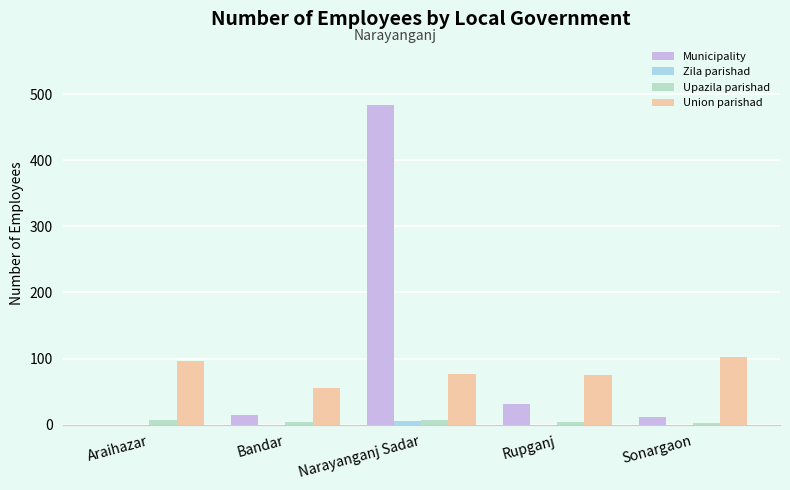

Are the bars grouped side by side (vs. stacked)?

Yes